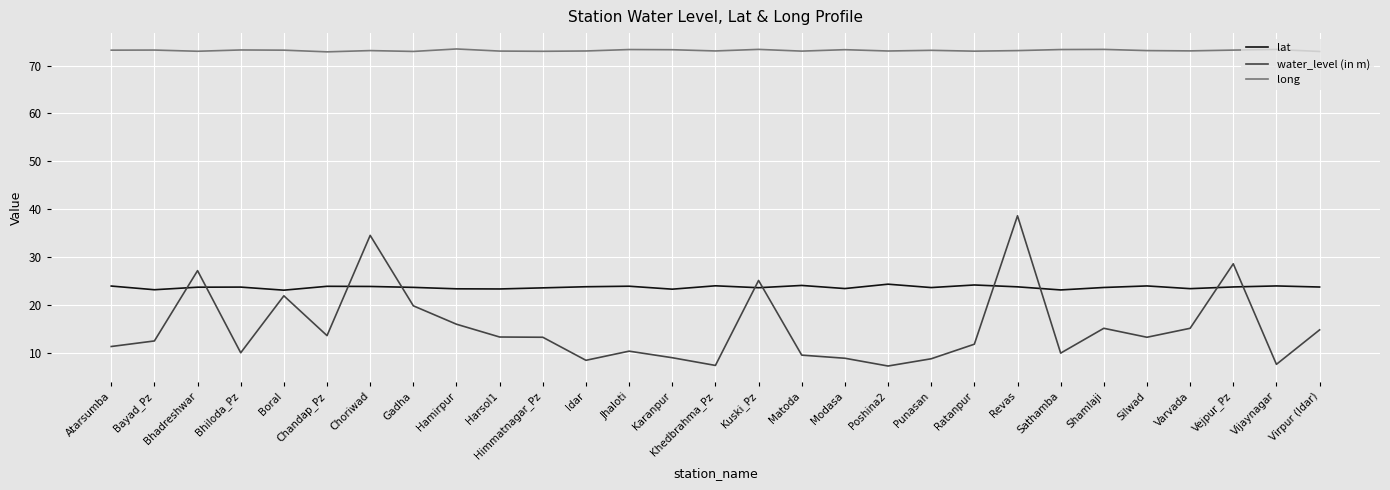

Is the value of water_level (in m) at Bayad_Pz greater than the value of lat at Gadha?

No